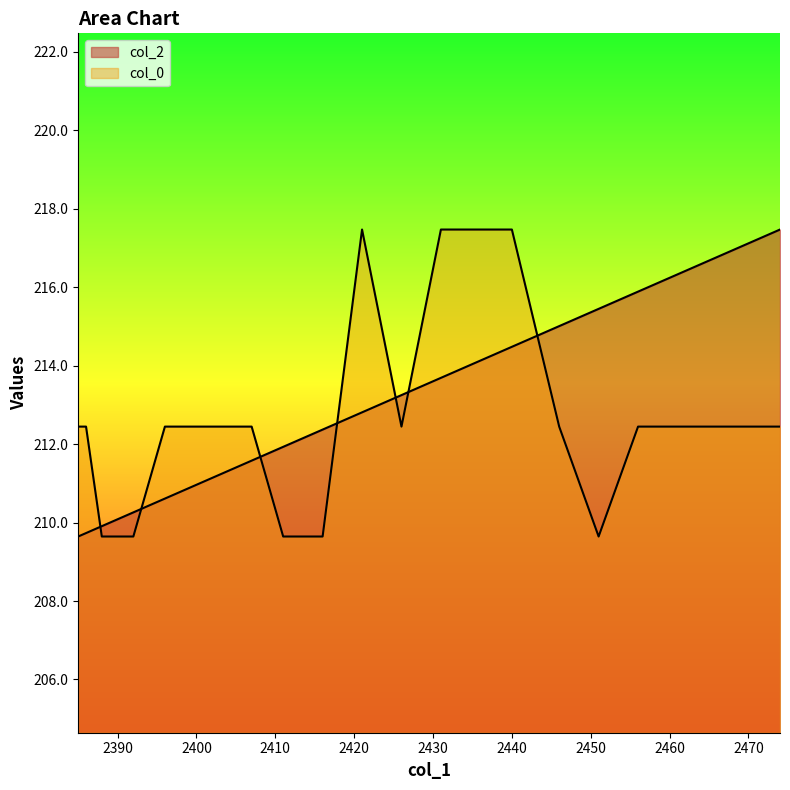

What is the highest value of the col_0 series?

217.5